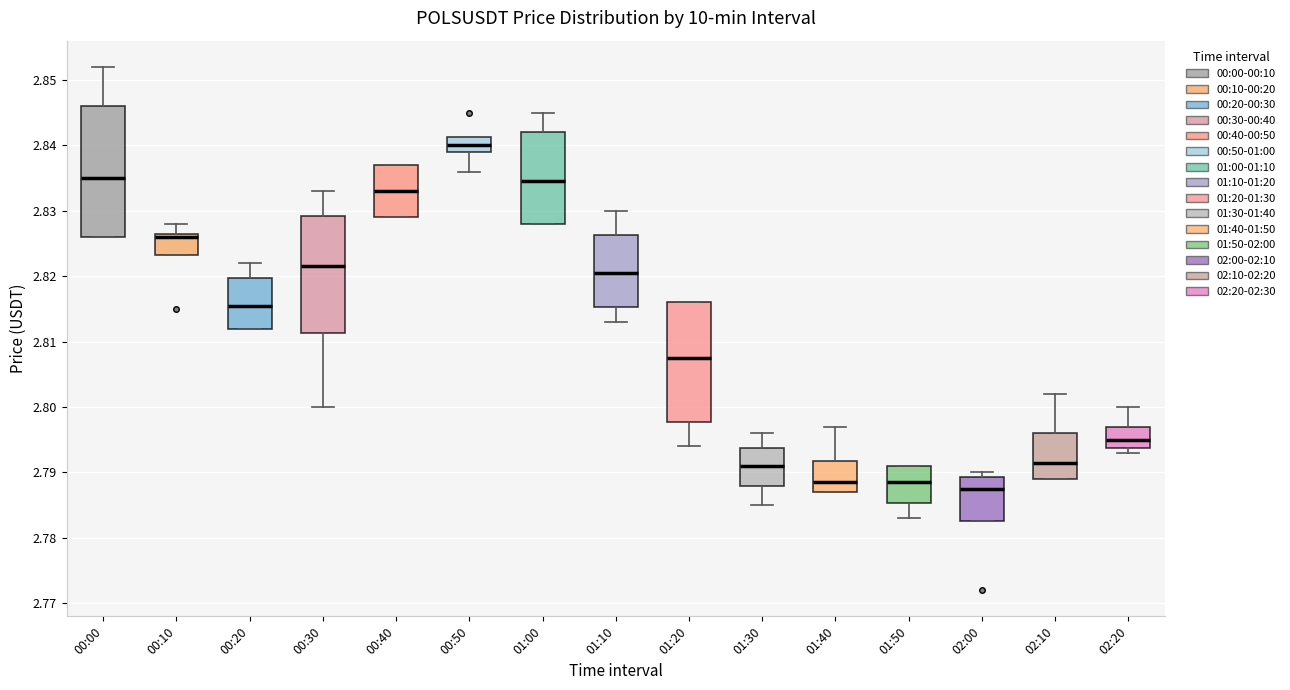

Reading left to right, read every box against the y-axis: the position of its median line, the range the box covers, and the ends of its whiskers. The values are not printed on the chart, so give them approximately, as read against the axis.

00:00: median 2.835, box 2.826 to 2.846, whiskers 2.826 to 2.852
00:10: median 2.826, box 2.823 to 2.827, whiskers 2.823 to 2.828
00:20: median 2.816, box 2.812 to 2.820, whiskers 2.812 to 2.822
00:30: median 2.822, box 2.811 to 2.829, whiskers 2.800 to 2.833
00:40: median 2.833, box 2.829 to 2.837, whiskers 2.829 to 2.837
00:50: median 2.840, box 2.839 to 2.841, whiskers 2.836 to 2.841
01:00: median 2.835, box 2.828 to 2.842, whiskers 2.828 to 2.845
01:10: median 2.821, box 2.815 to 2.826, whiskers 2.813 to 2.830
01:20: median 2.808, box 2.798 to 2.816, whiskers 2.794 to 2.816
01:30: median 2.791, box 2.788 to 2.794, whiskers 2.785 to 2.796
01:40: median 2.789, box 2.787 to 2.792, whiskers 2.787 to 2.797
01:50: median 2.789, box 2.785 to 2.791, whiskers 2.783 to 2.791
02:00: median 2.788, box 2.783 to 2.789, whiskers 2.783 to 2.790
02:10: median 2.792, box 2.789 to 2.796, whiskers 2.789 to 2.802
02:20: median 2.795, box 2.794 to 2.797, whiskers 2.793 to 2.800